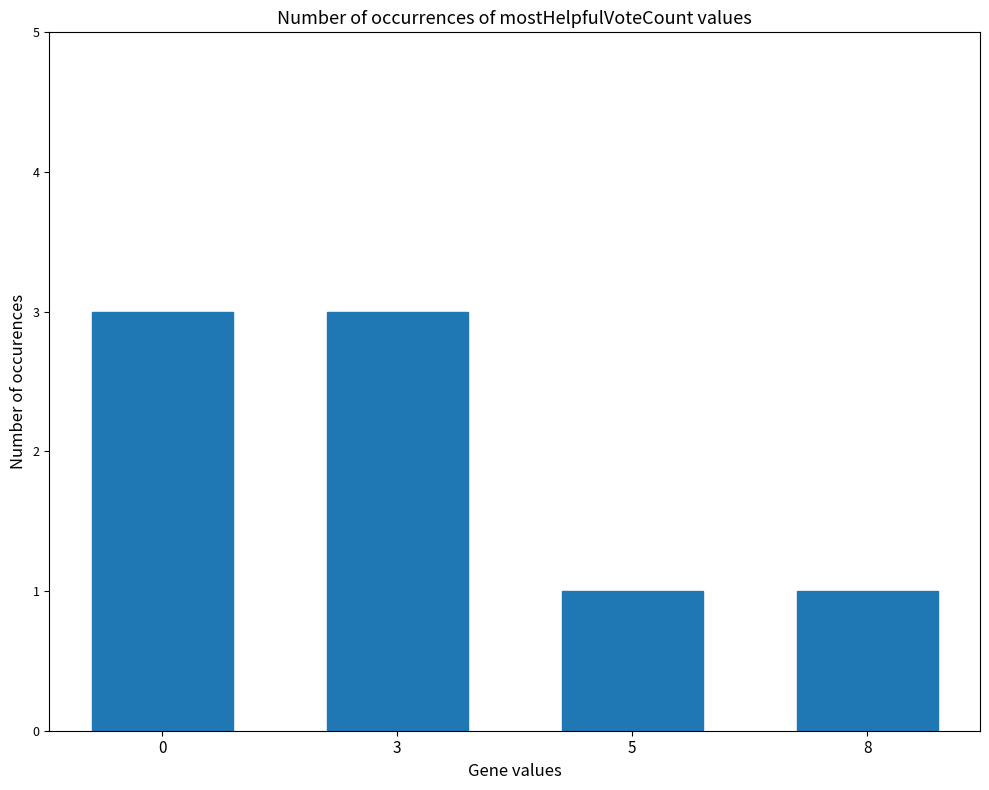

What is the maximum value shown in the chart?

3